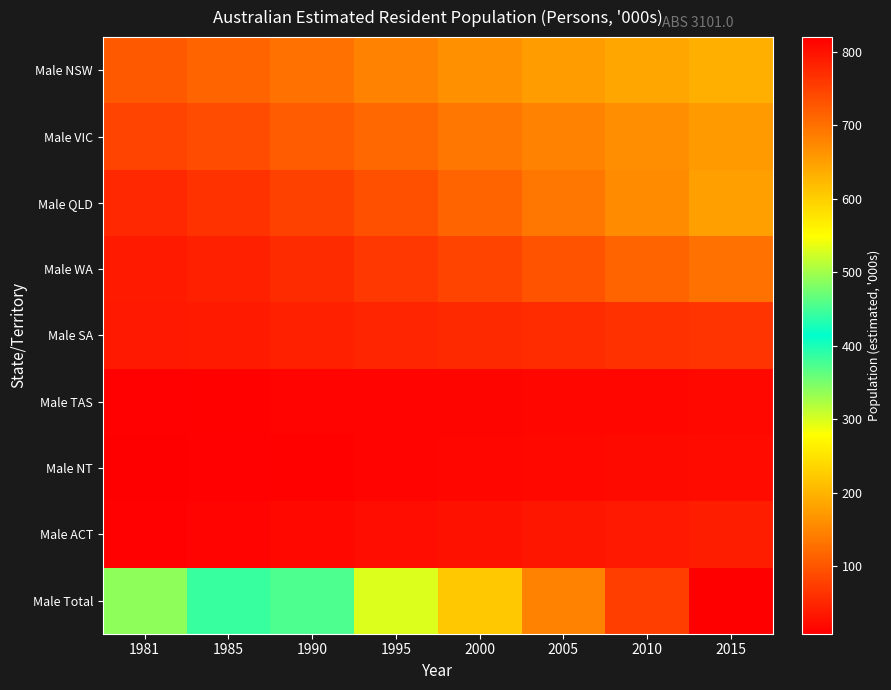

At 1995, list the series in order from largest to smallest.

Male Total, Male NSW, Male VIC, Male QLD, Male WA, Male SA, Male ACT, Male TAS, Male NT